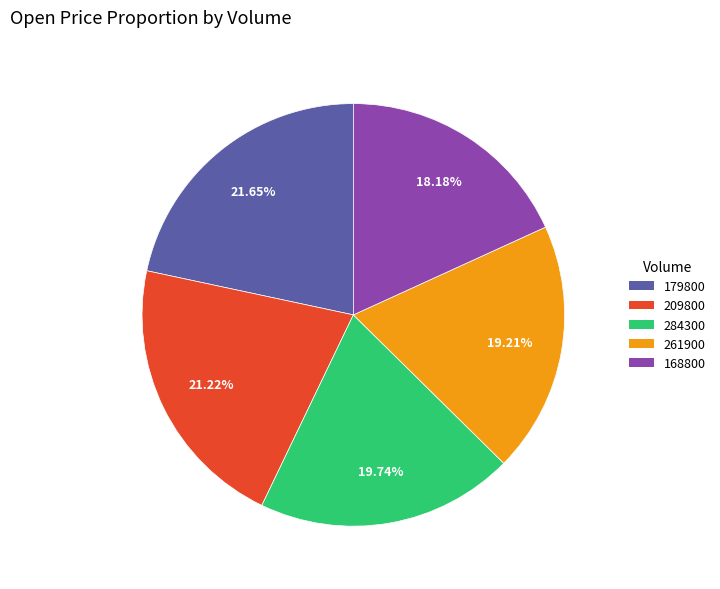

Is there any slice that represents more than half of the pie?

No